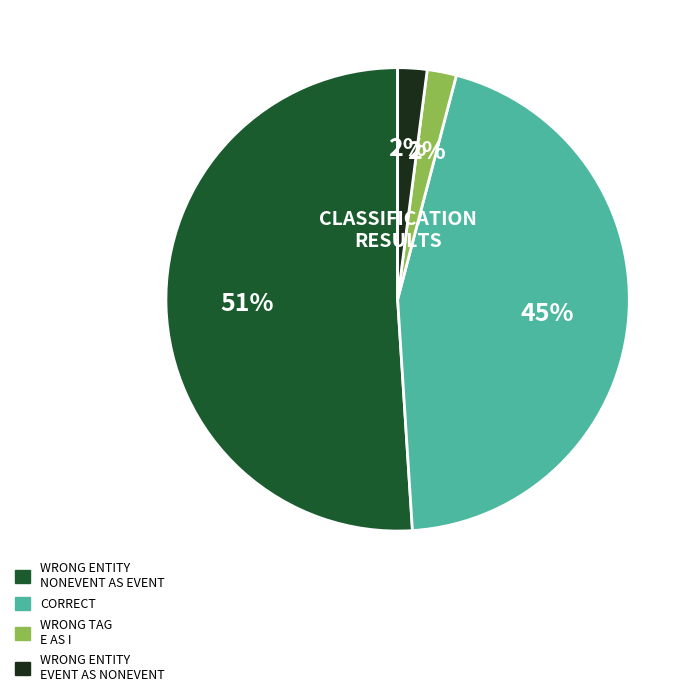

Count the number of slices in the pie.

4